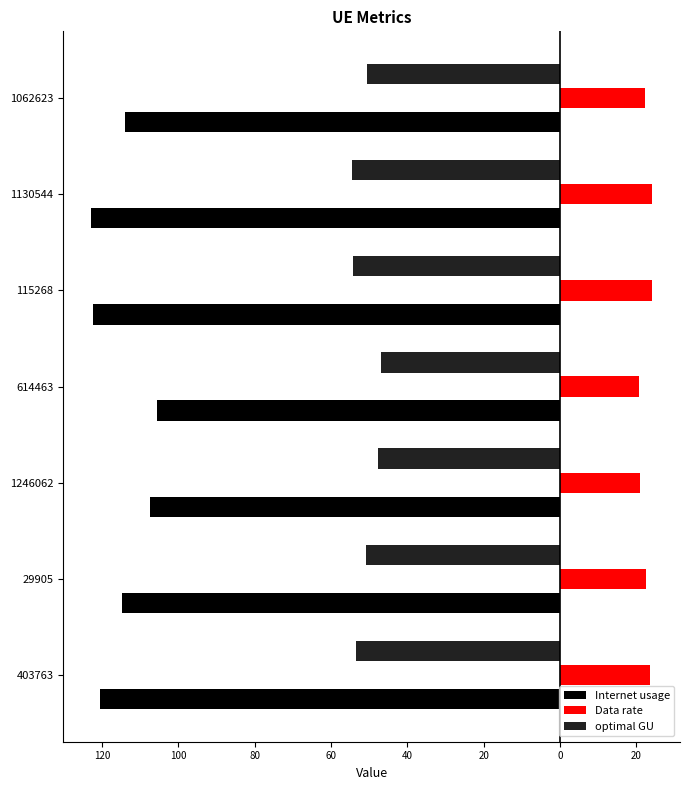

Rank the series by their average value, from lowest to highest.

Internet usage, optimal GU, Data rate